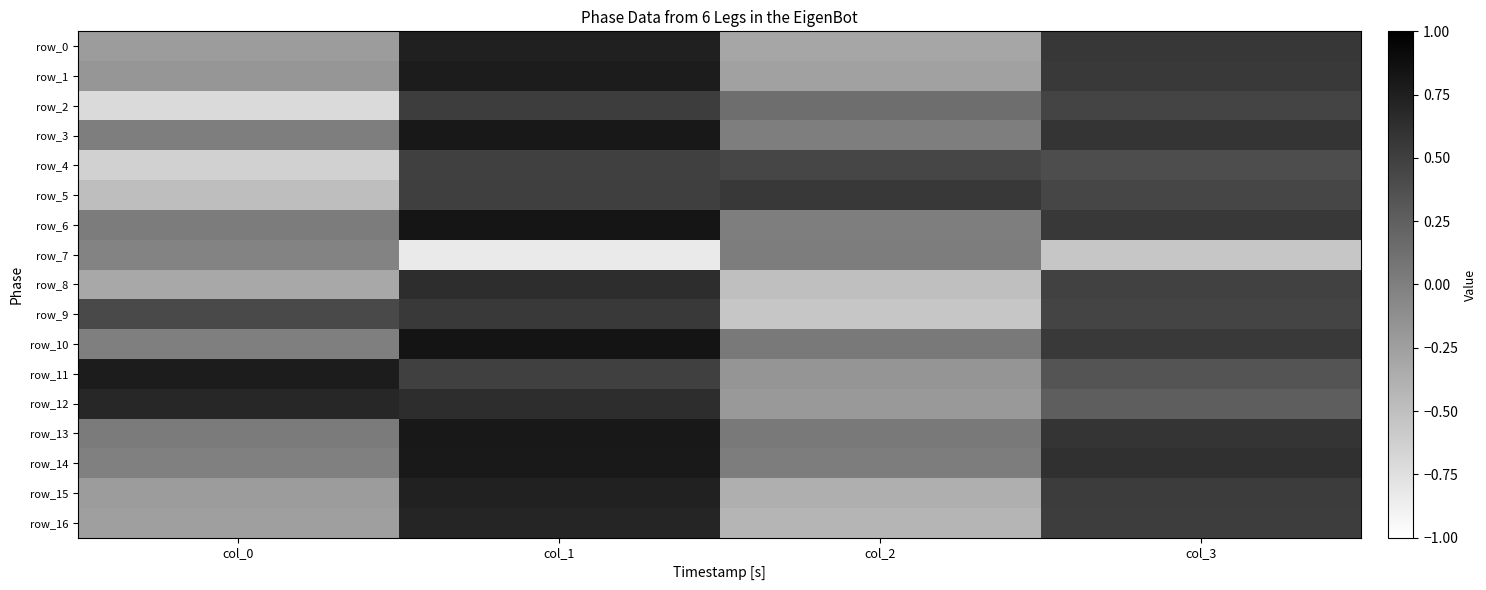

The row_6 series shows 0.5 at col_3. True or false?

True